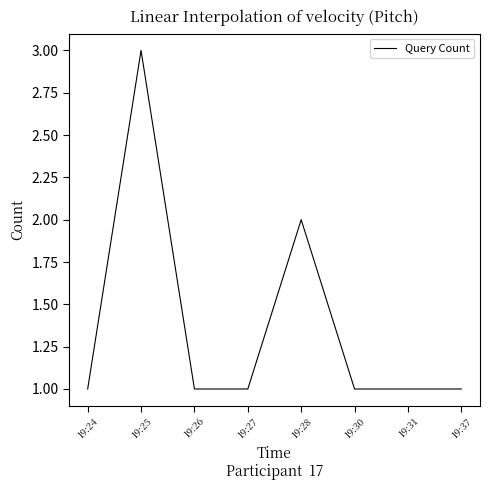

What is the maximum value shown in the chart?

3